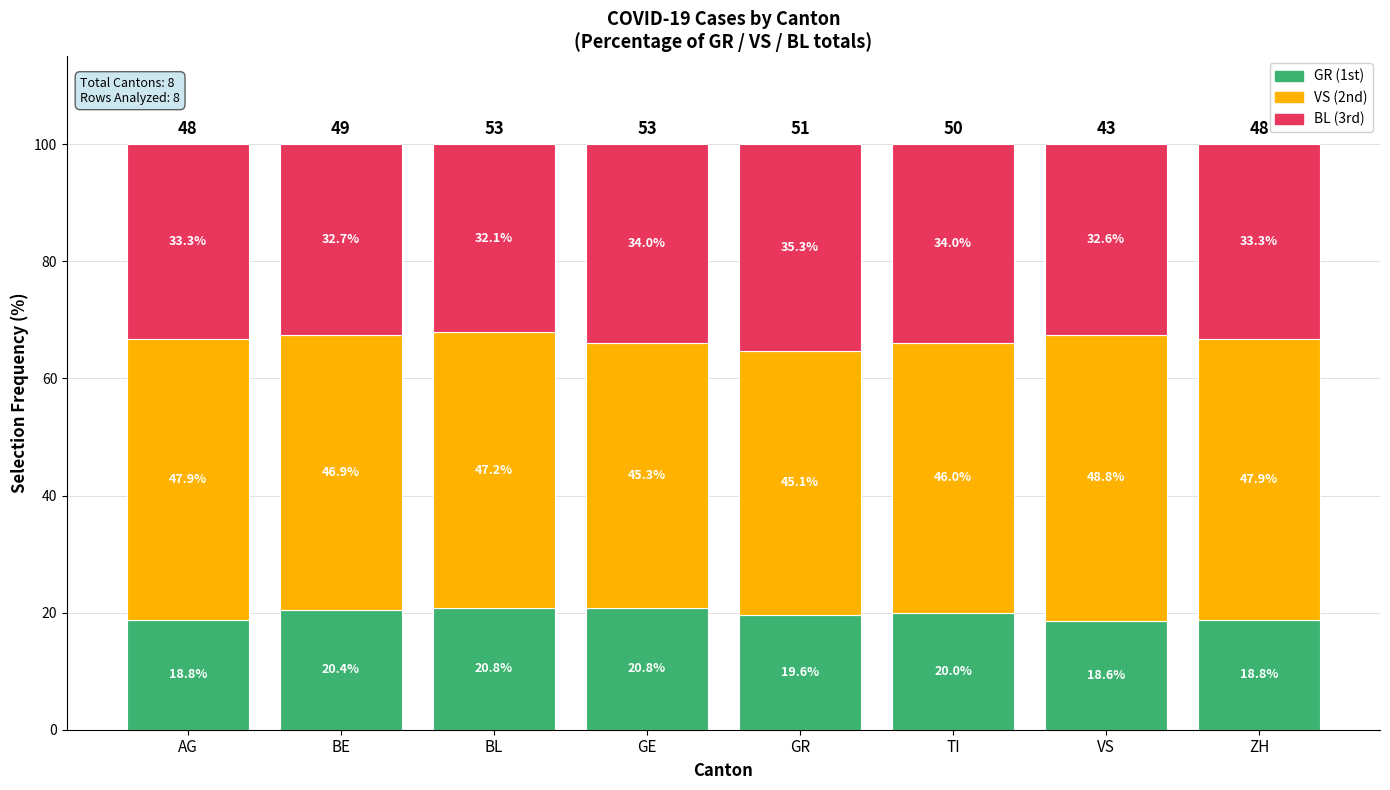

Where does the GR (1st) series first go above 20?

BE